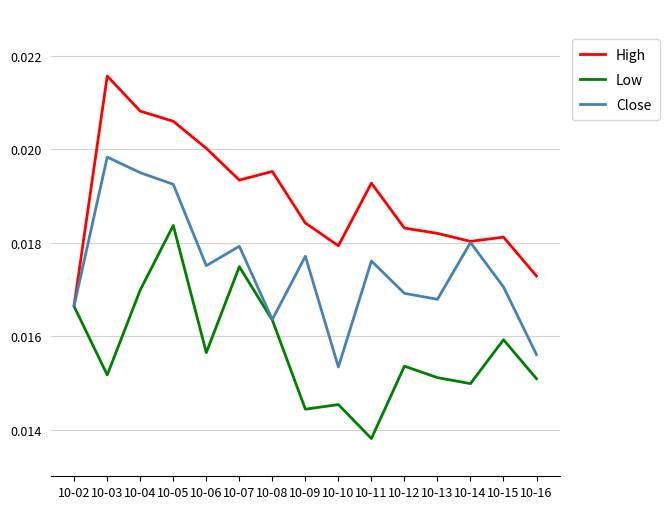

Which series changed the most between 10-04 and 10-07?

Close